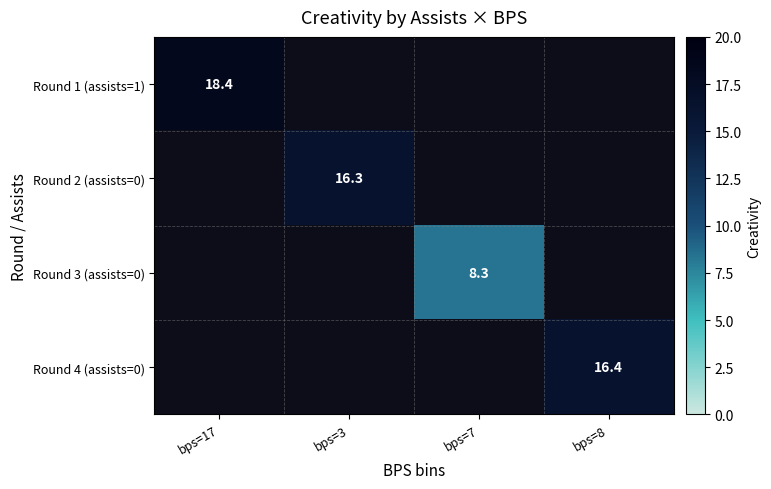

The Round 1 (assists=1) series shows 18.4 at bps=17. True or false?

True